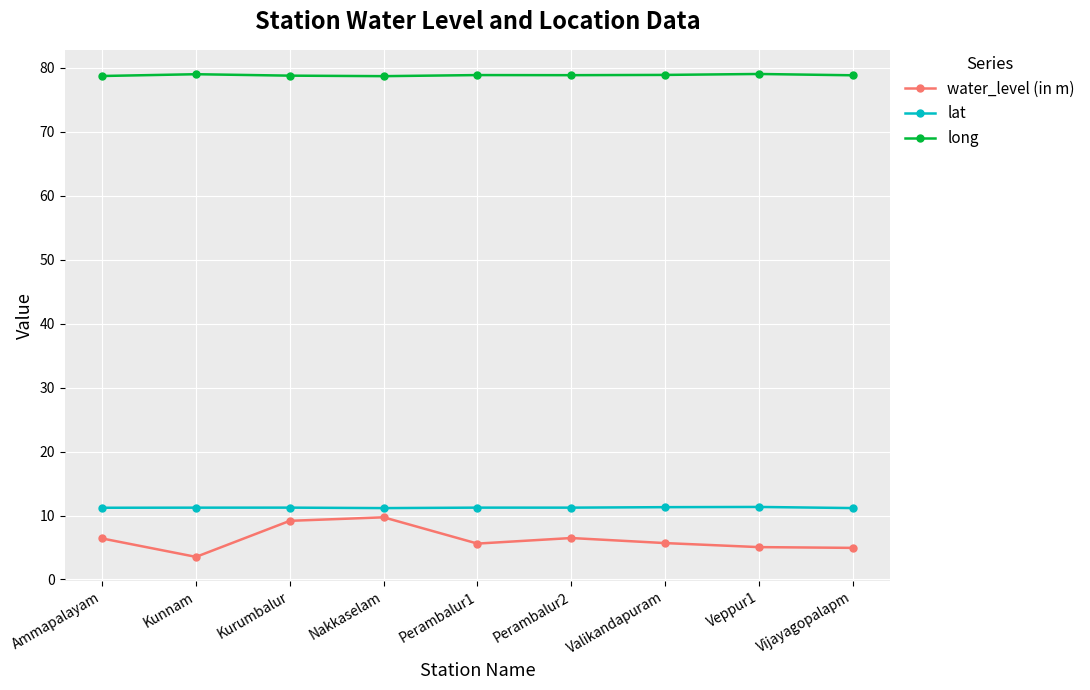

Is it true that water_level (in m) equals 9.6 at Valikandapuram?

False